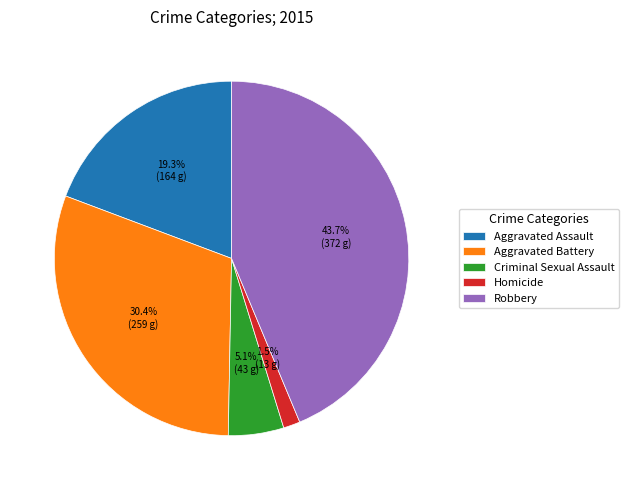

Does any single category account for the majority?

No